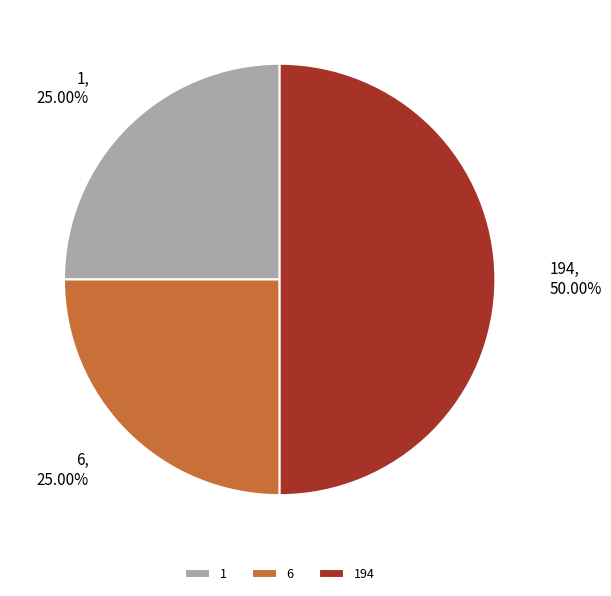

True or false: 194 accounts for 50% of the total.

True